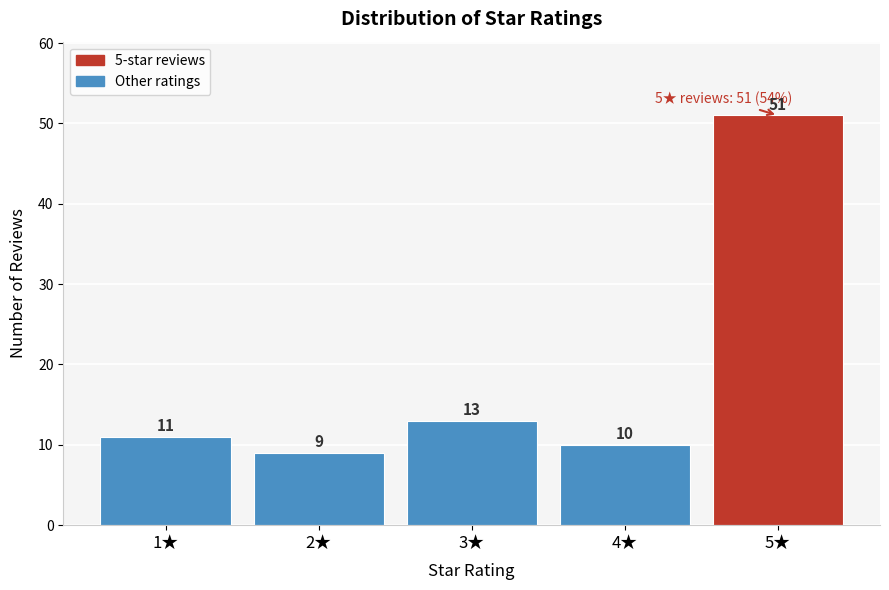

How tall is the bar that spans 4.5 to 5.5 on the x-axis?

51